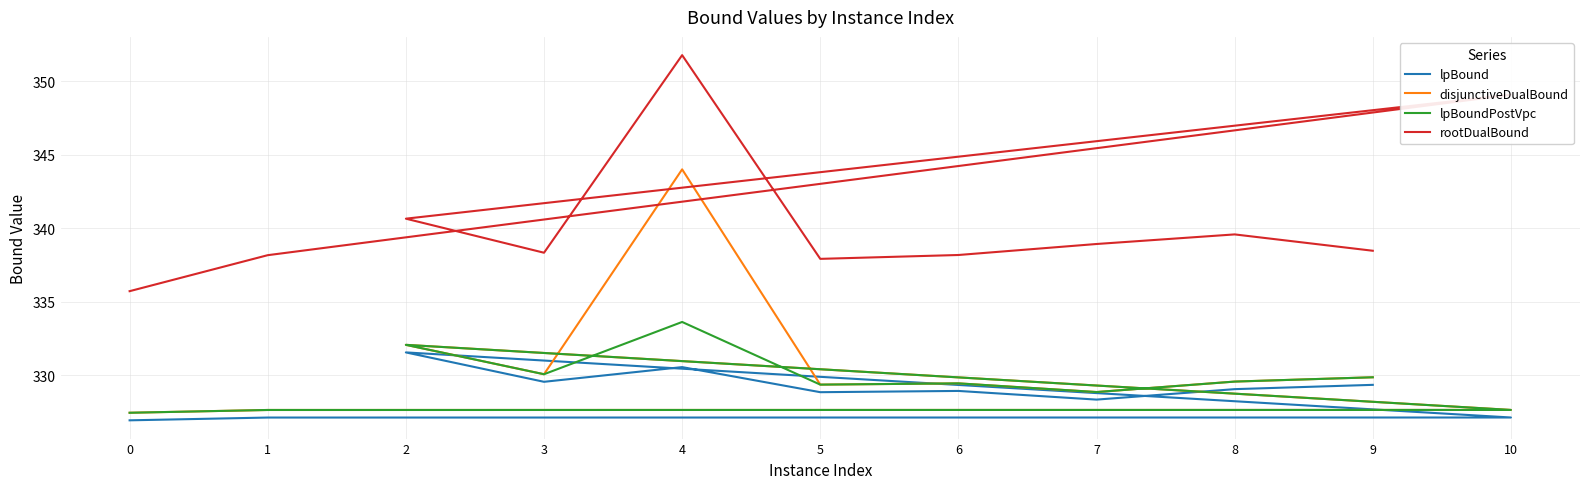

Reading right to left, what are all the values shown in this chart?

lpBound: 9=329.3	8=329.0	7=328.3	6=328.9	5=328.8	4=330.5	3=329.5	2=331.5	10=327.1	1=327.1	0=326.9
disjunctiveDualBound: 9=329.9	8=329.6	7=328.8	6=329.4	5=329.4	4=344.0	3=330.1	2=332.1	10=327.6	1=327.6	0=327.4
lpBoundPostVpc: 9=329.9	8=329.6	7=328.8	6=329.4	5=329.4	4=333.6	3=330.1	2=332.1	10=327.6	1=327.6	0=327.4
rootDualBound: 9=338.5	8=339.6	7=338.9	6=338.2	5=337.9	4=351.8	3=338.3	2=340.6	10=349.1	1=338.2	0=335.7